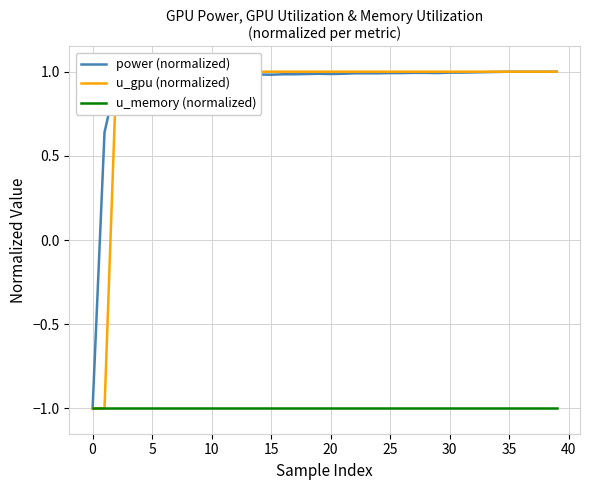

What is the maximum value shown in the chart?

1.0